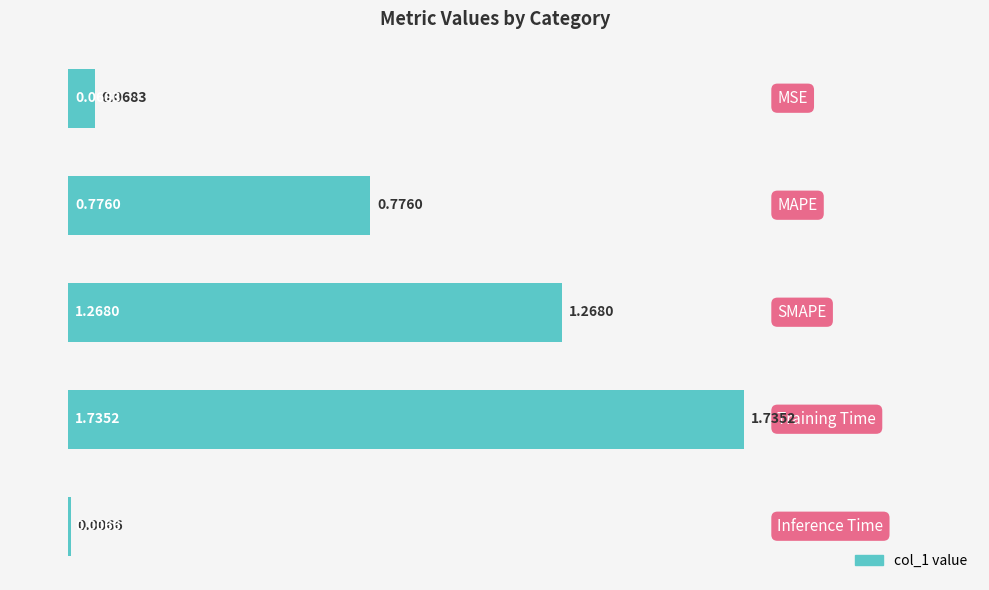

What is the sum of all values?

3.9